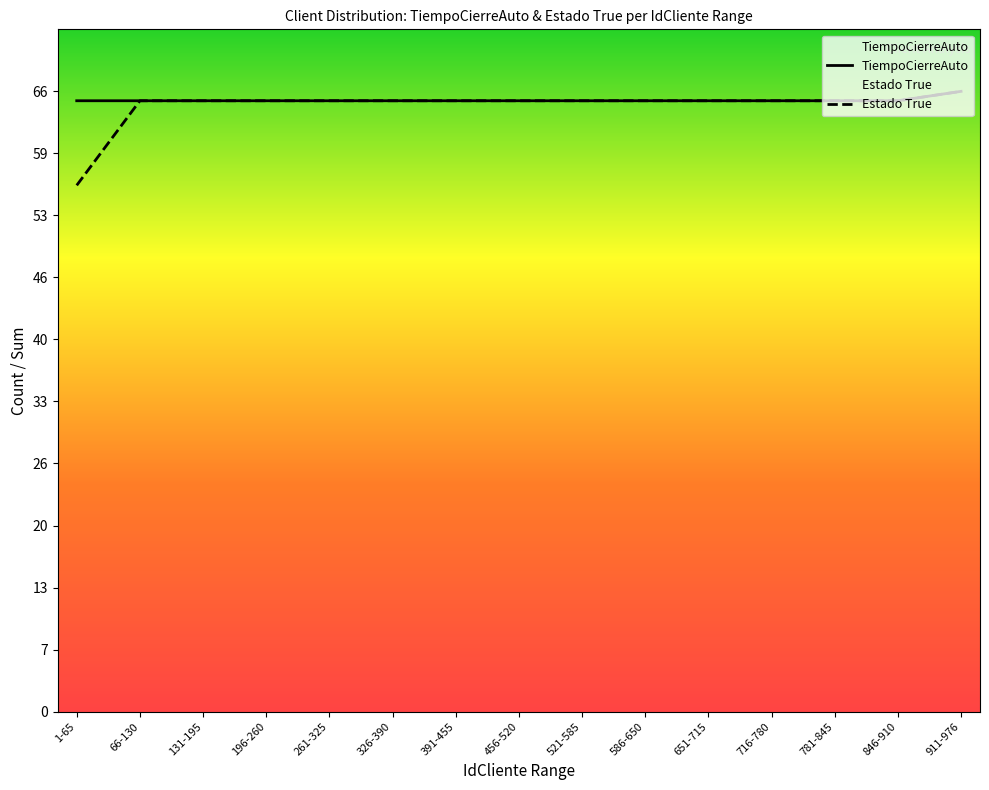

True or false: TiempoCierreAuto and Estado True intersect in this chart.

False